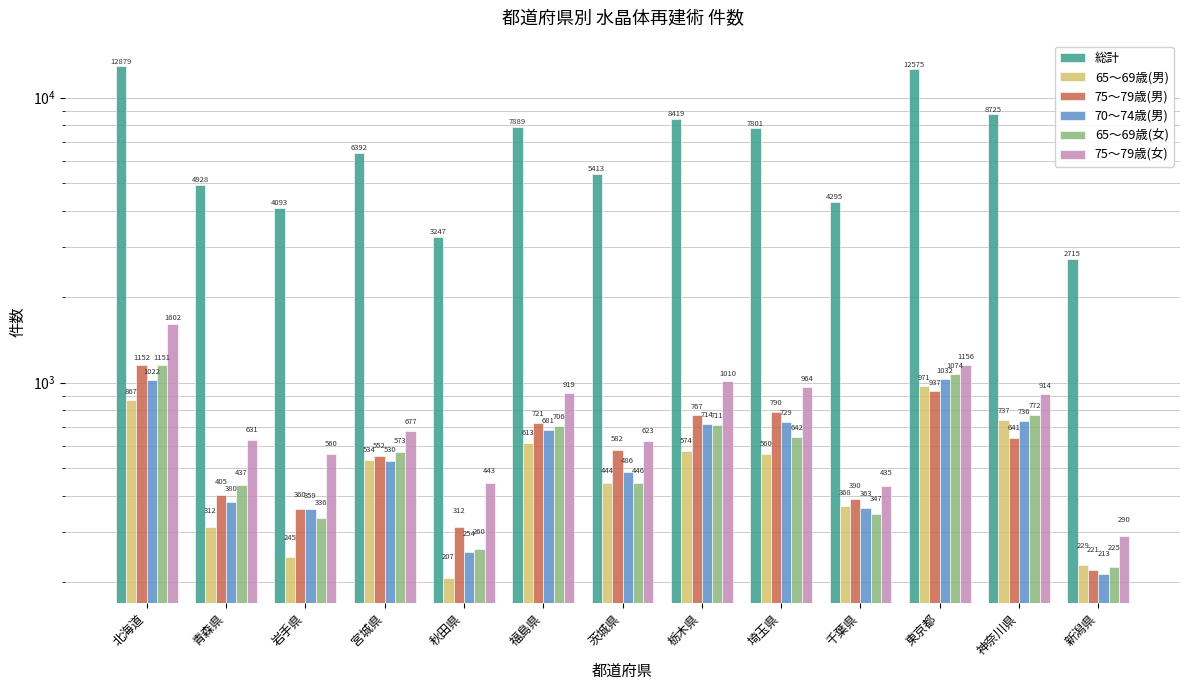

Rank the categories by 75～79歳(男) value from lowest to highest.

新潟県, 秋田県, 岩手県, 千葉県, 青森県, 宮城県, 茨城県, 神奈川県, 福島県, 栃木県, 埼玉県, 東京都, 北海道